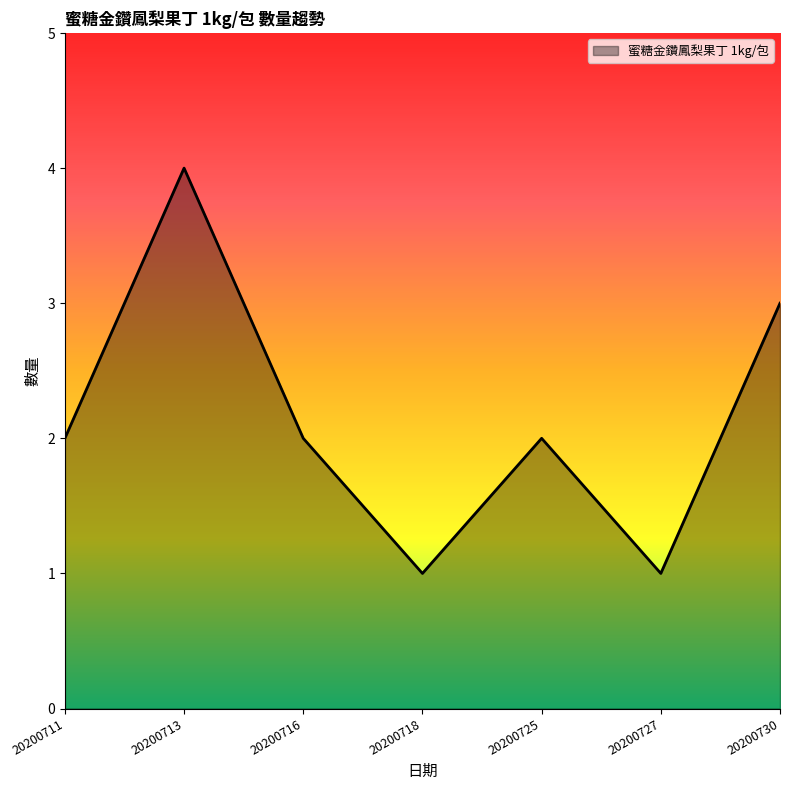

How many lines are shown in the chart?

1